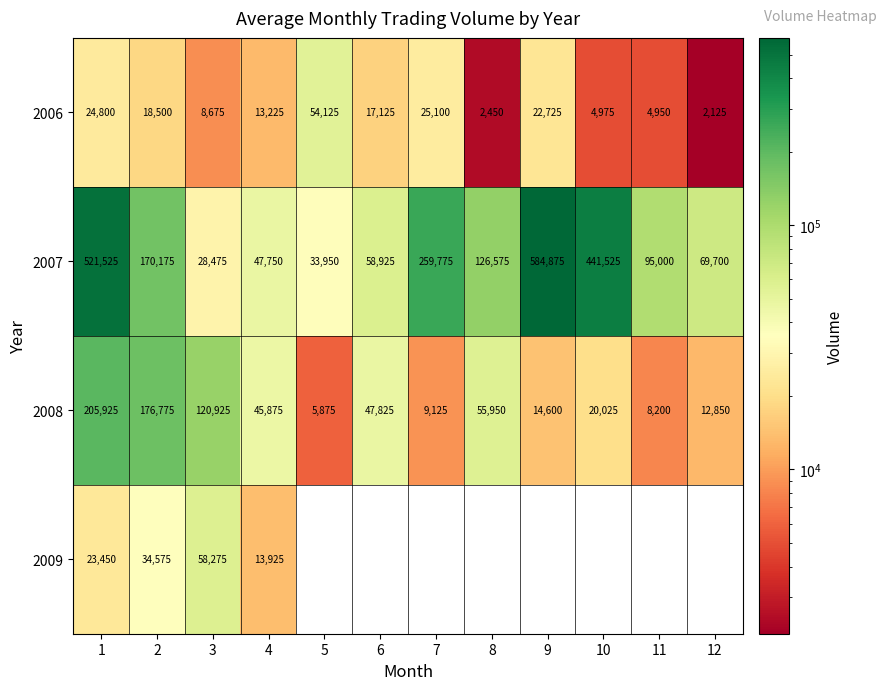

Rank the categories by 2007 value from highest to lowest.

9, 1, 10, 7, 2, 8, 11, 12, 6, 4, 5, 3